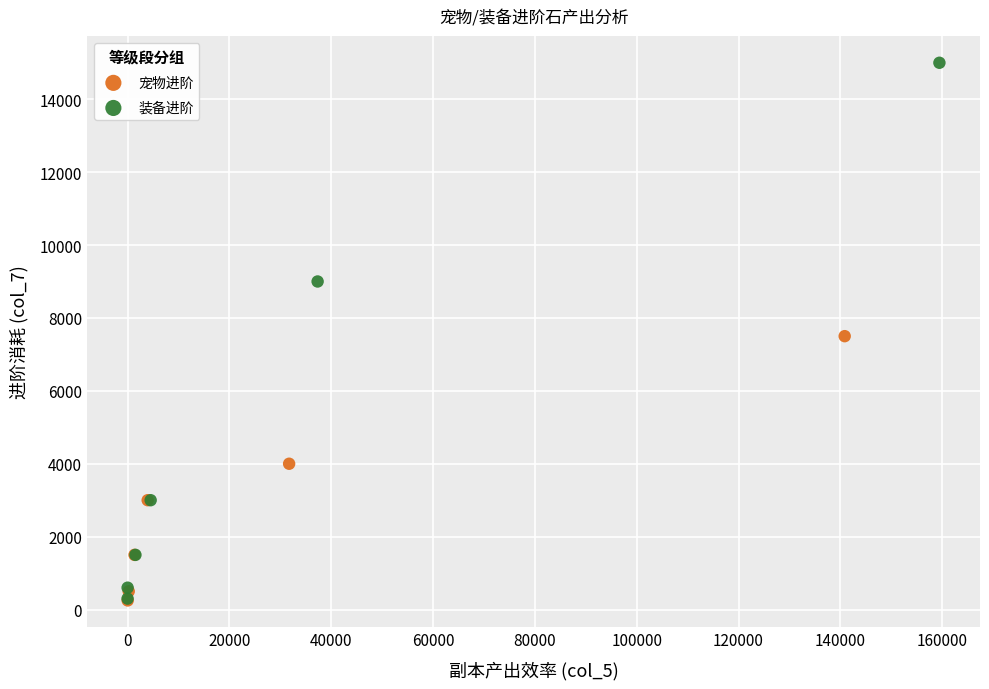

Which series reaches the maximum Y coordinate?

装备进阶